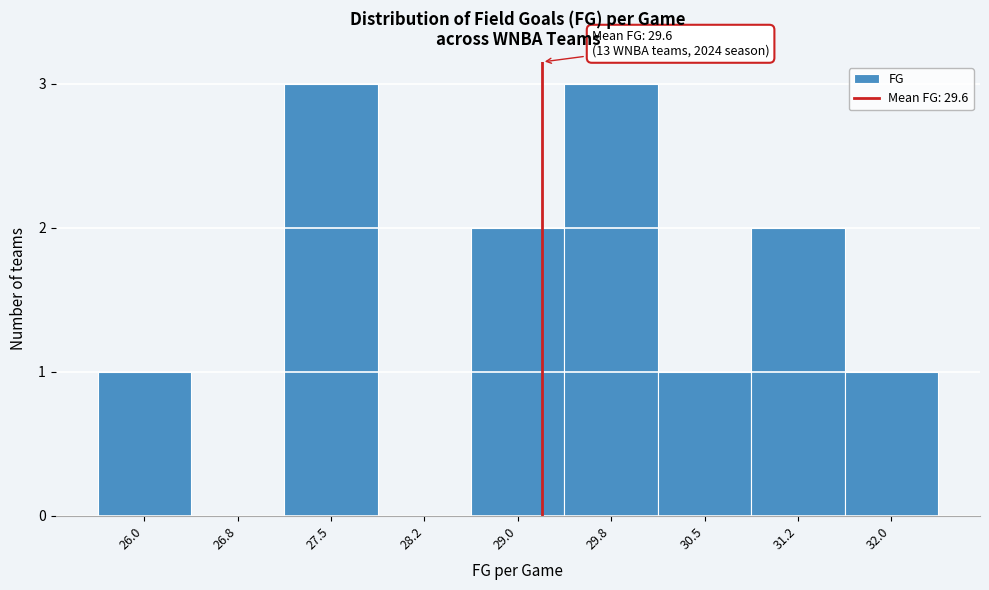

Reading left to right, transcribe all the data shown in this chart.

26.0=1	26.8=0	27.5=3	28.2=0	29.0=2	29.8=3	30.5=1	31.2=2	32.0=1